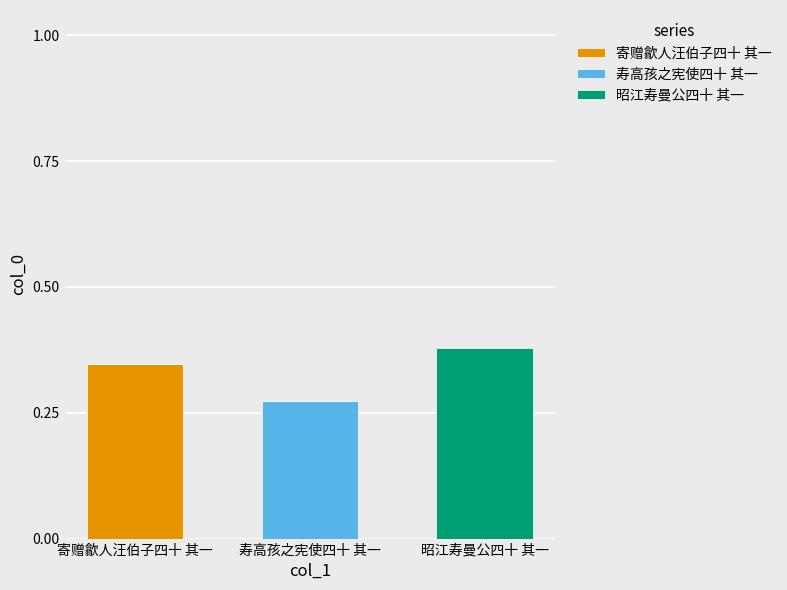

Which category has the highest value in the 寄赠歙人汪伯子四十 其一 series?

寄赠歙人汪伯子四十 其一